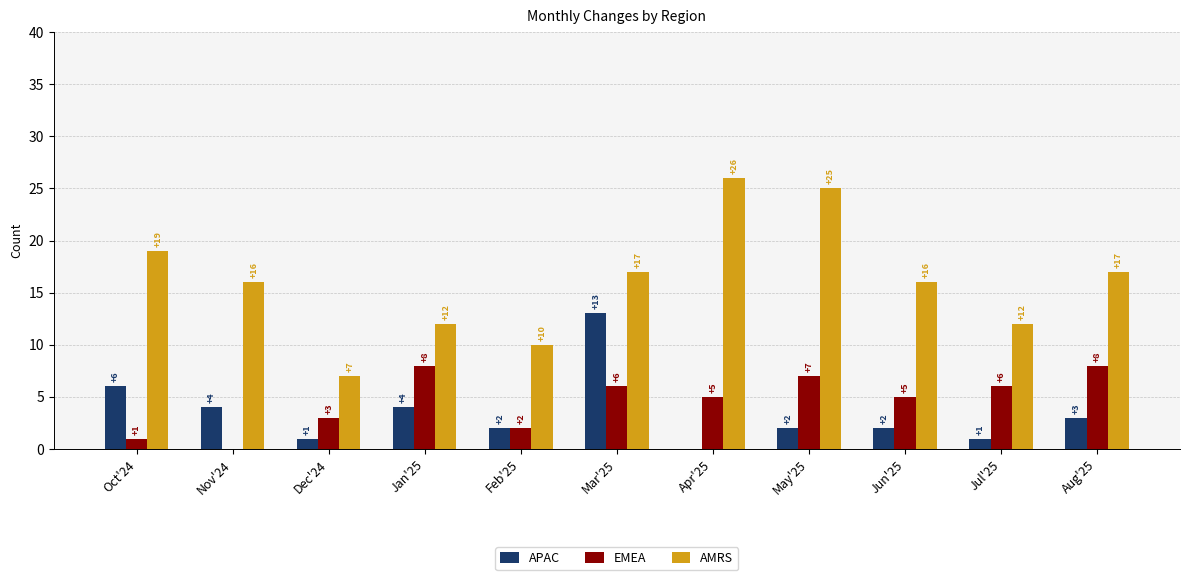

Between Mar'25 and Apr'25, which series saw the biggest shift?

APAC